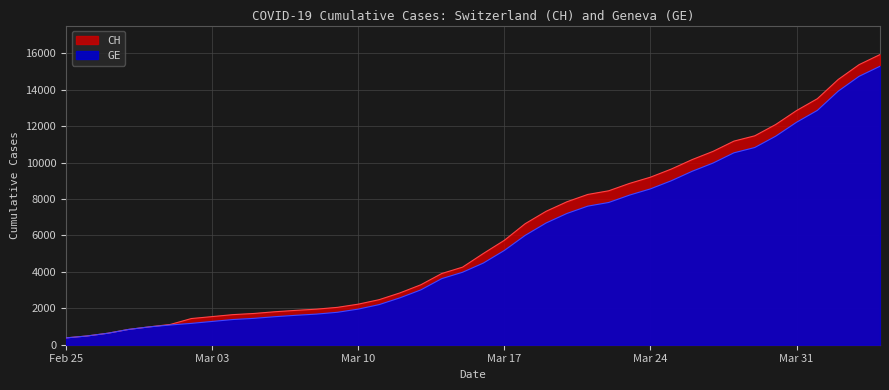

Between 2020-03-21 and 2020-04-02, which series saw the biggest shift?

CH